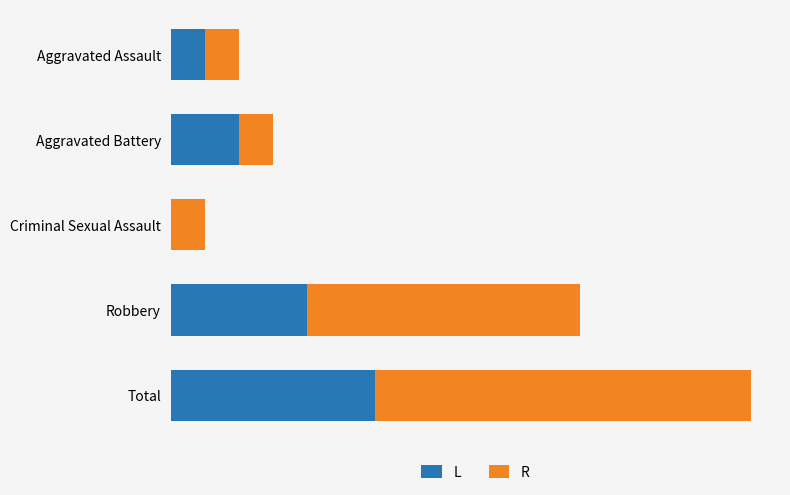

At which category is the sum across all series the highest?

Total